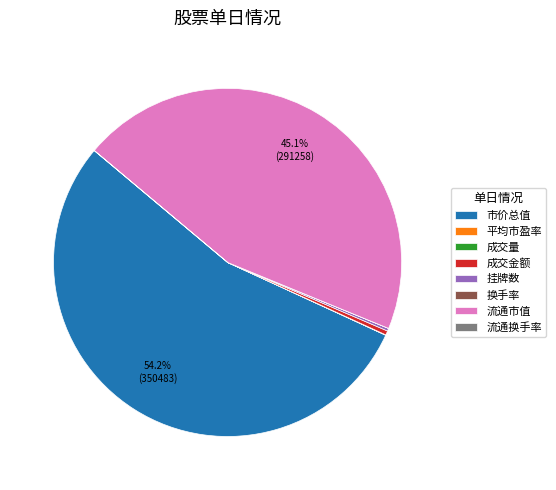

Is there a majority slice in this chart?

Yes